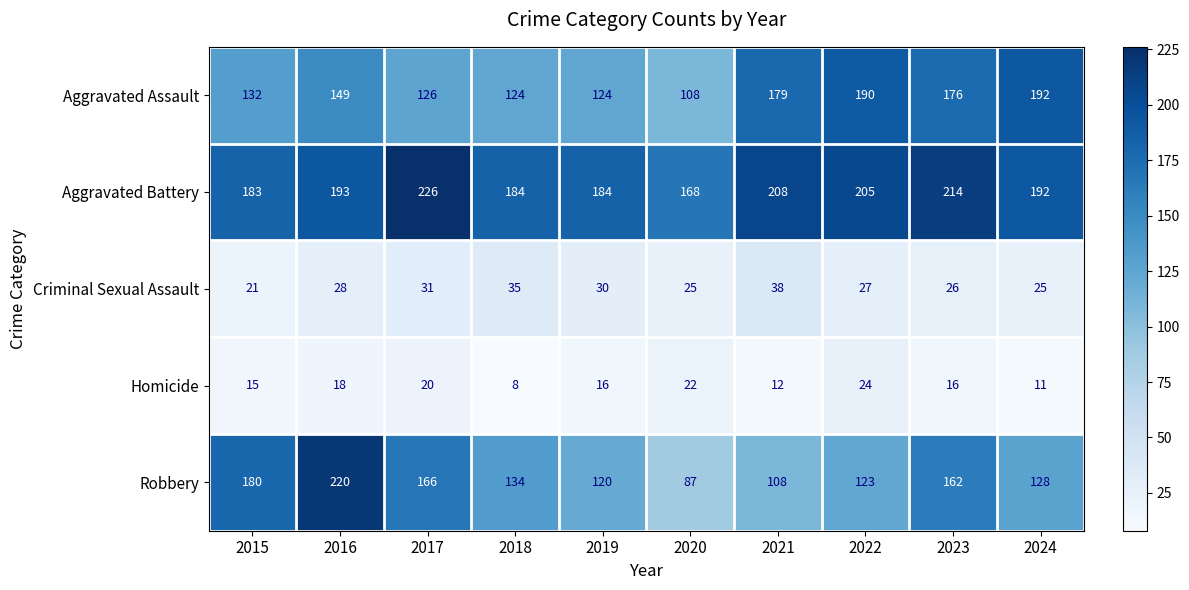

What is the difference between the Aggravated Assault values at 2017 and 2022?

64